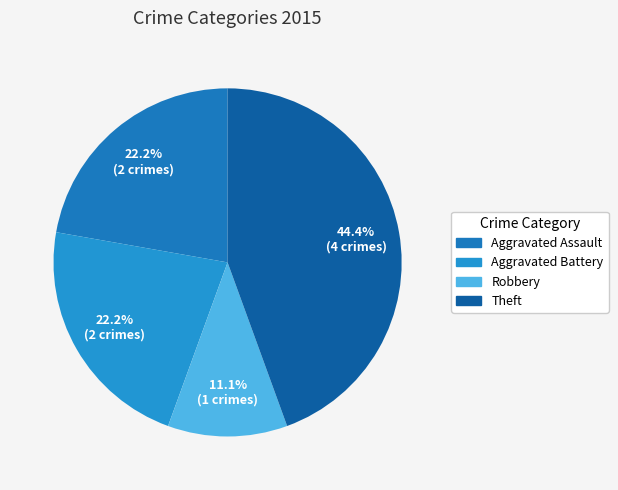

Count the number of slices in the pie.

4